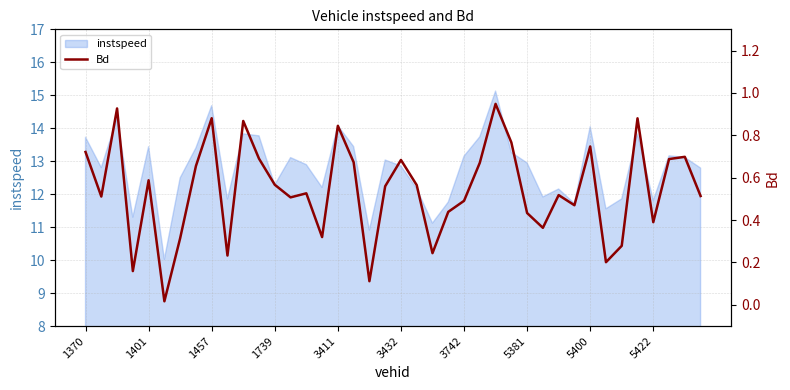

What is the lowest value of the instspeed series?

10.0